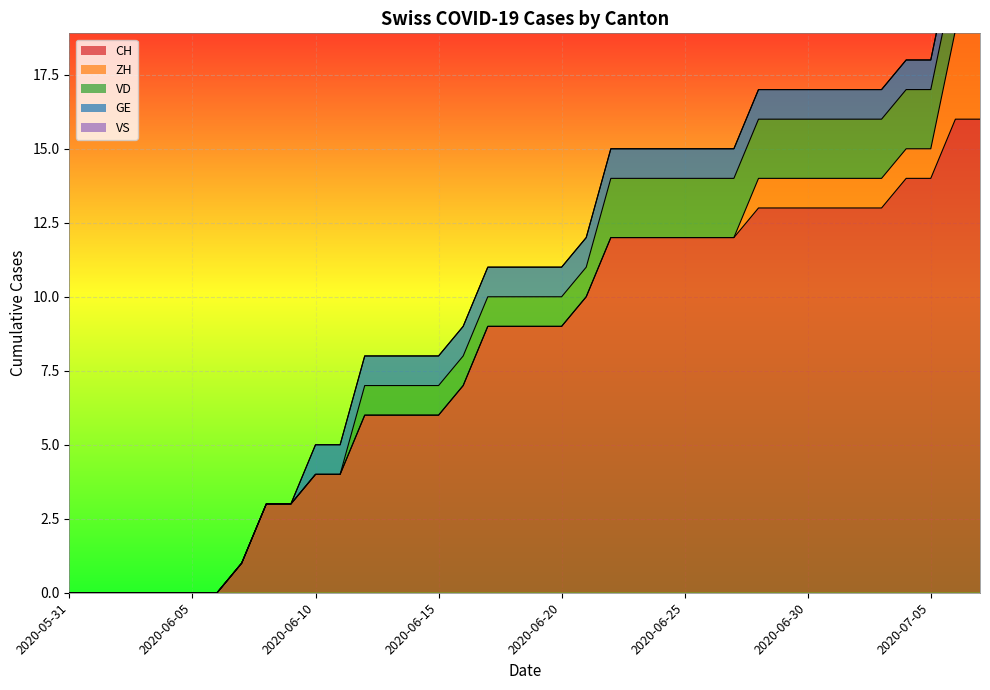

Rank the series by their maximum value, from lowest to highest.

VS, GE, VD, ZH, CH